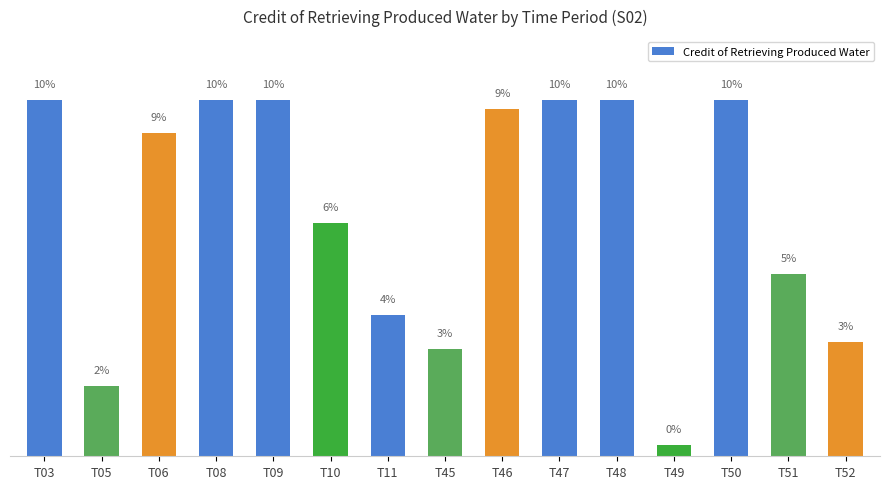

What is the value of the 8th bar from the left?

2.9